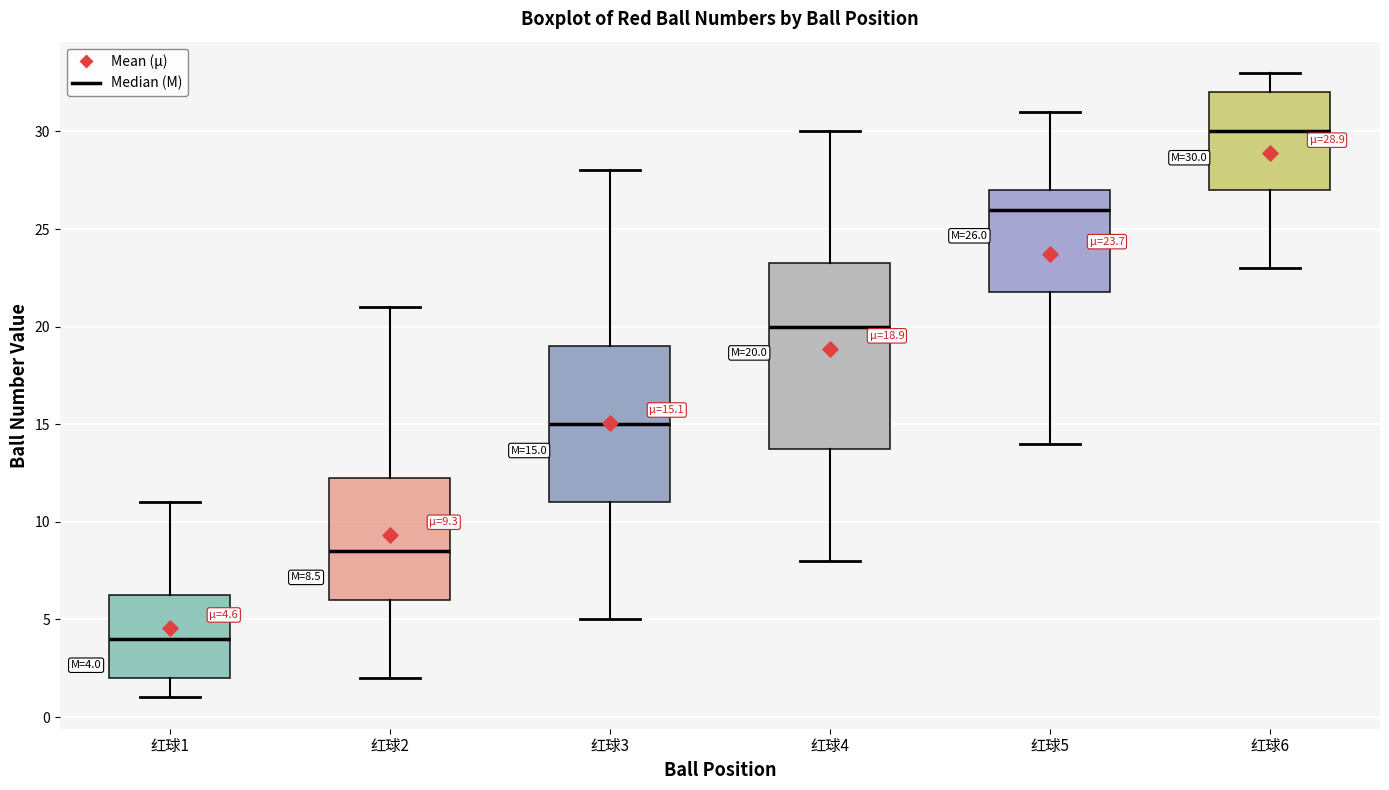

Which box's median line is the highest?

红球6